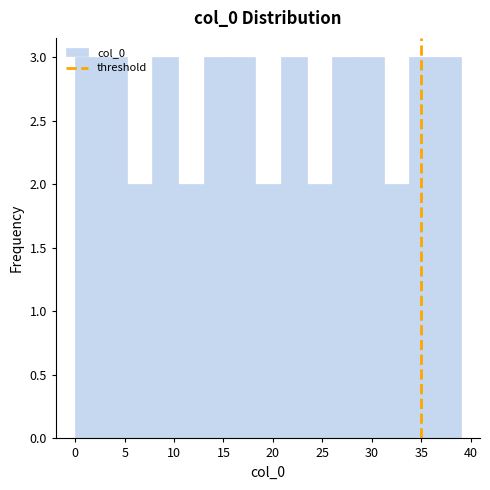

Reading left to right, transcribe this chart: for each bar, give the range it covers on the x-axis and its height. Neither the bar edges nor the heights are printed on the chart, so give them approximately, as read against the axes.

0.0 to 2.6: 3
2.6 to 5.2: 3
5.2 to 7.8: 2
7.8 to 10.4: 3
10.4 to 13.0: 2
13.0 to 15.6: 3
15.6 to 18.2: 3
18.2 to 20.8: 2
20.8 to 23.4: 3
23.4 to 26.0: 2
26.0 to 28.6: 3
28.6 to 31.2: 3
31.2 to 33.8: 2
33.8 to 36.4: 3
36.4 to 39.0: 3